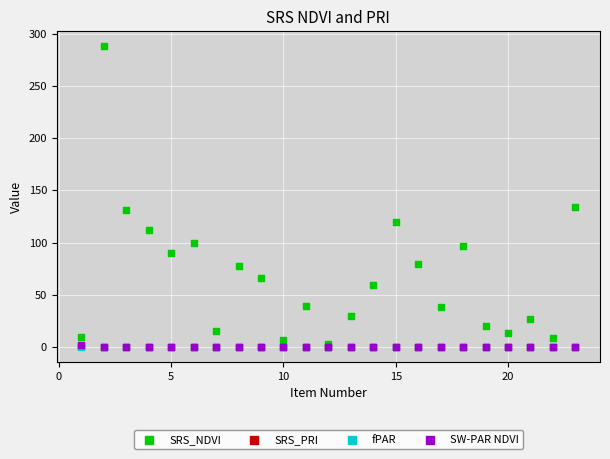

Which series has the widest spread of Y values?

SRS_NDVI